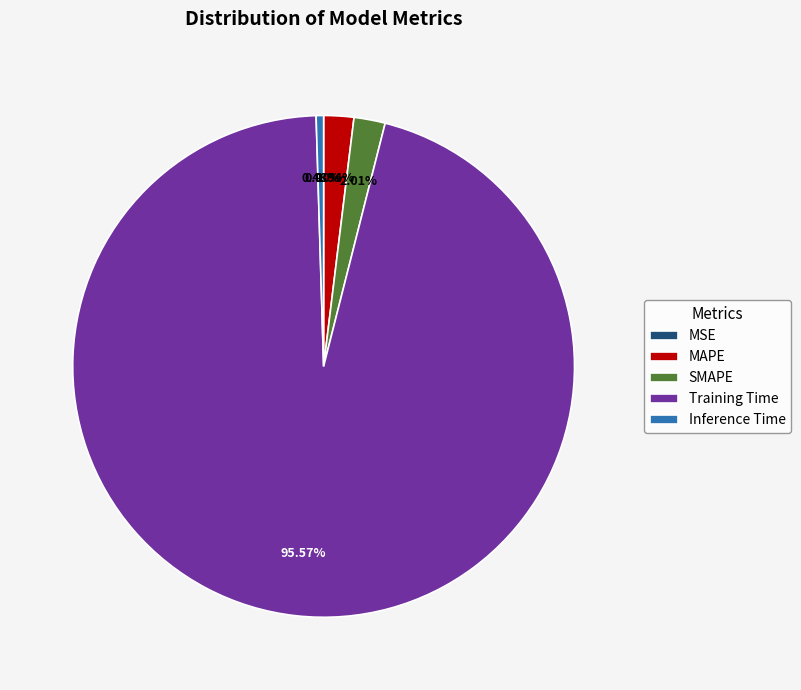

What percentage is NOT represented by SMAPE?

98.0%